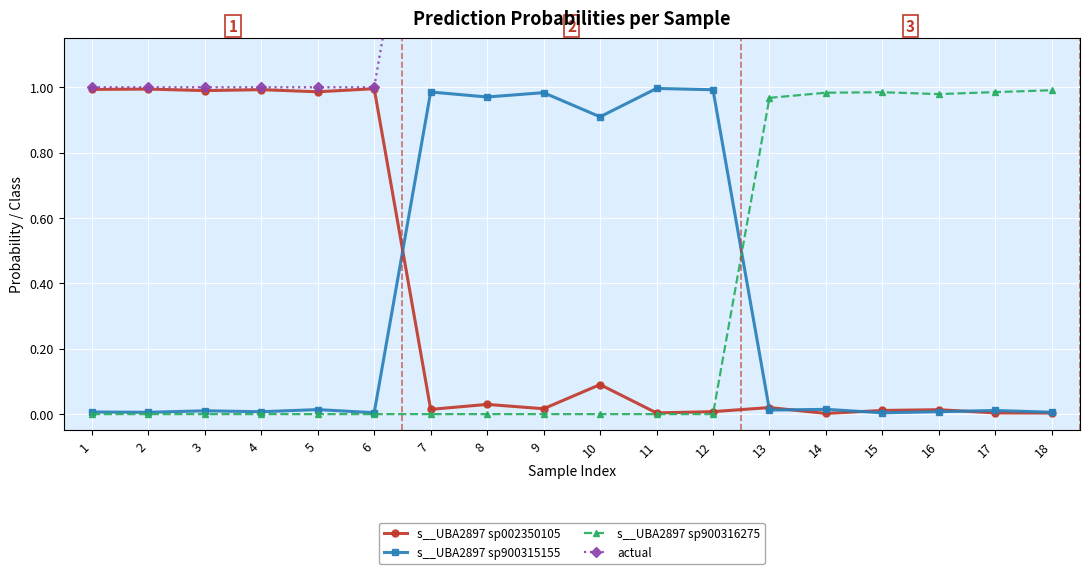

True or false: s__UBA2897 sp900315155 and s__UBA2897 sp002350105 intersect in this chart.

True